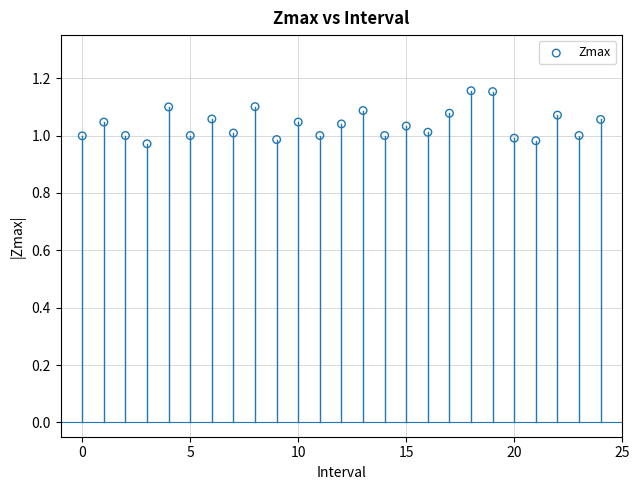

How many points are shown in the scatter plot?

25